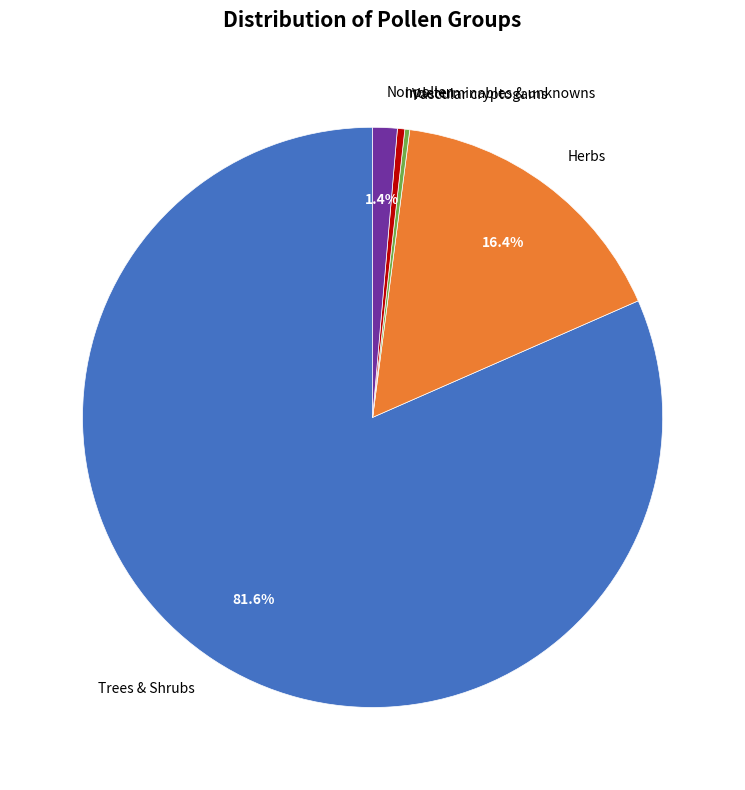

What is the largest slice in the pie chart?

Trees & Shrubs